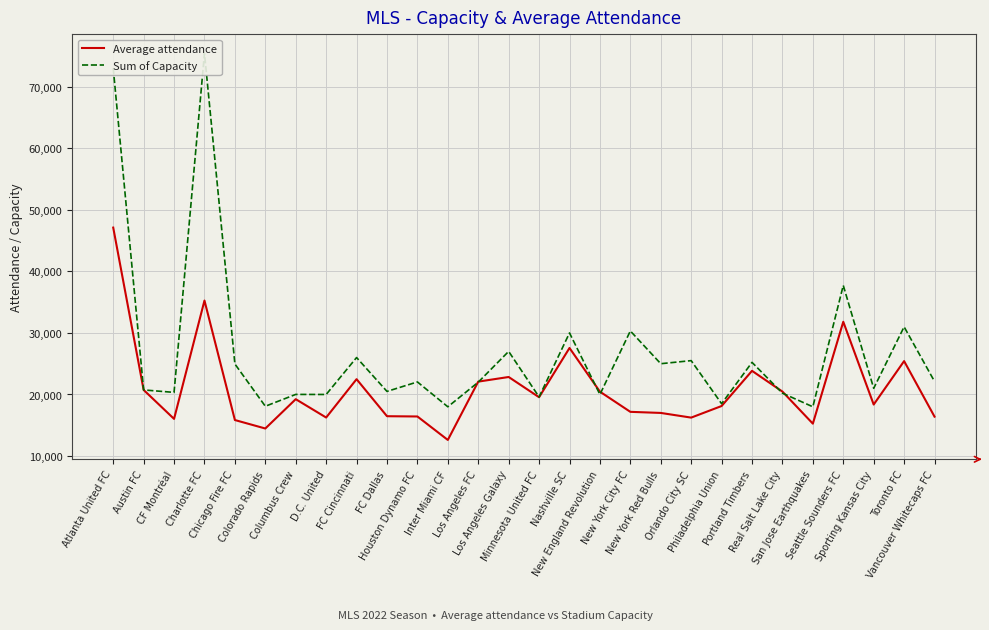

What is the difference between the maximum and minimum values in the Sum of Capacity series?

57412